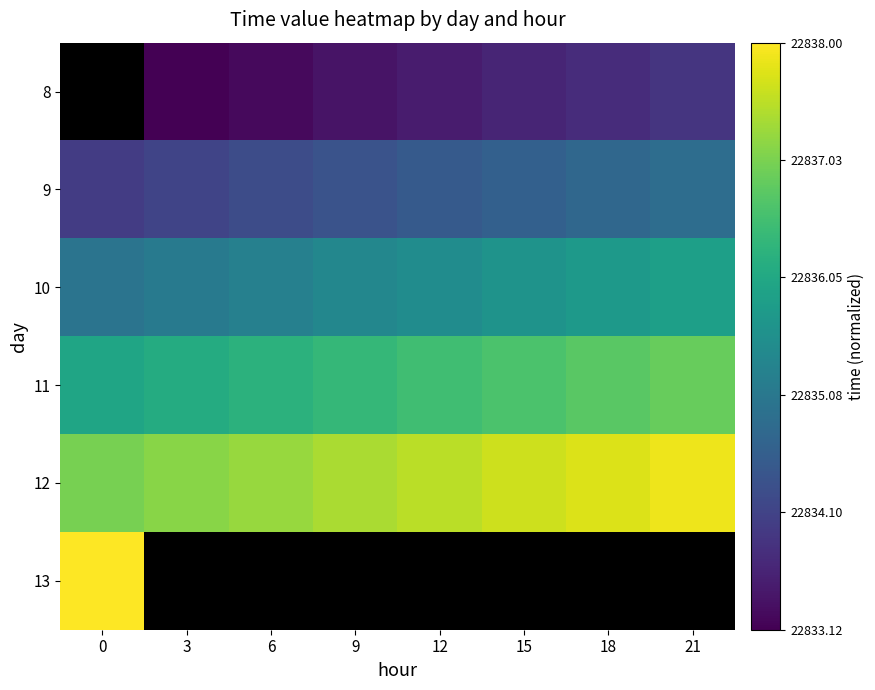

Is the value of 8 at 15 greater than the value of 12 at 15?

No